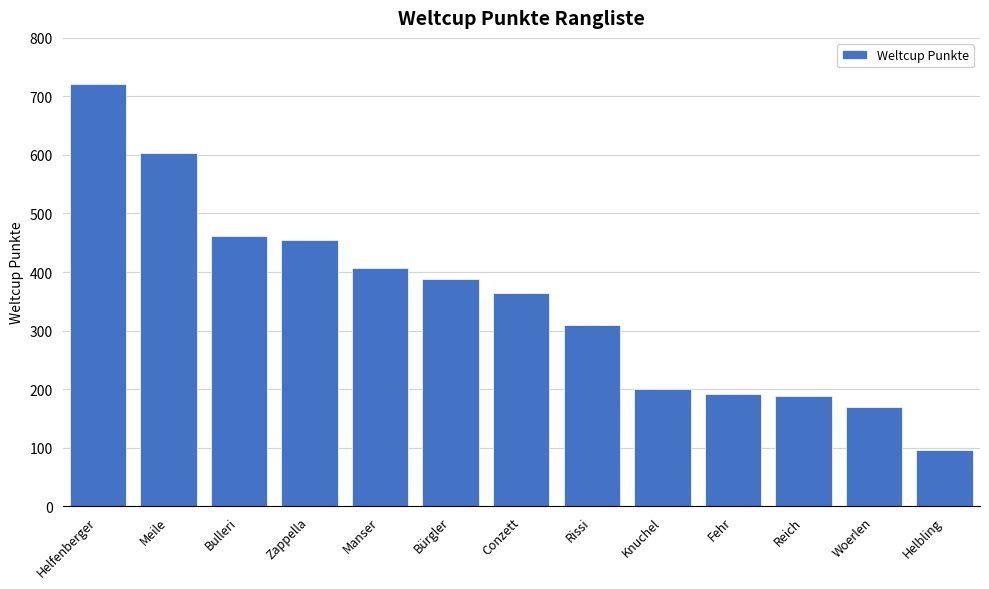

Which category has the highest value across all series?

Helfenberger